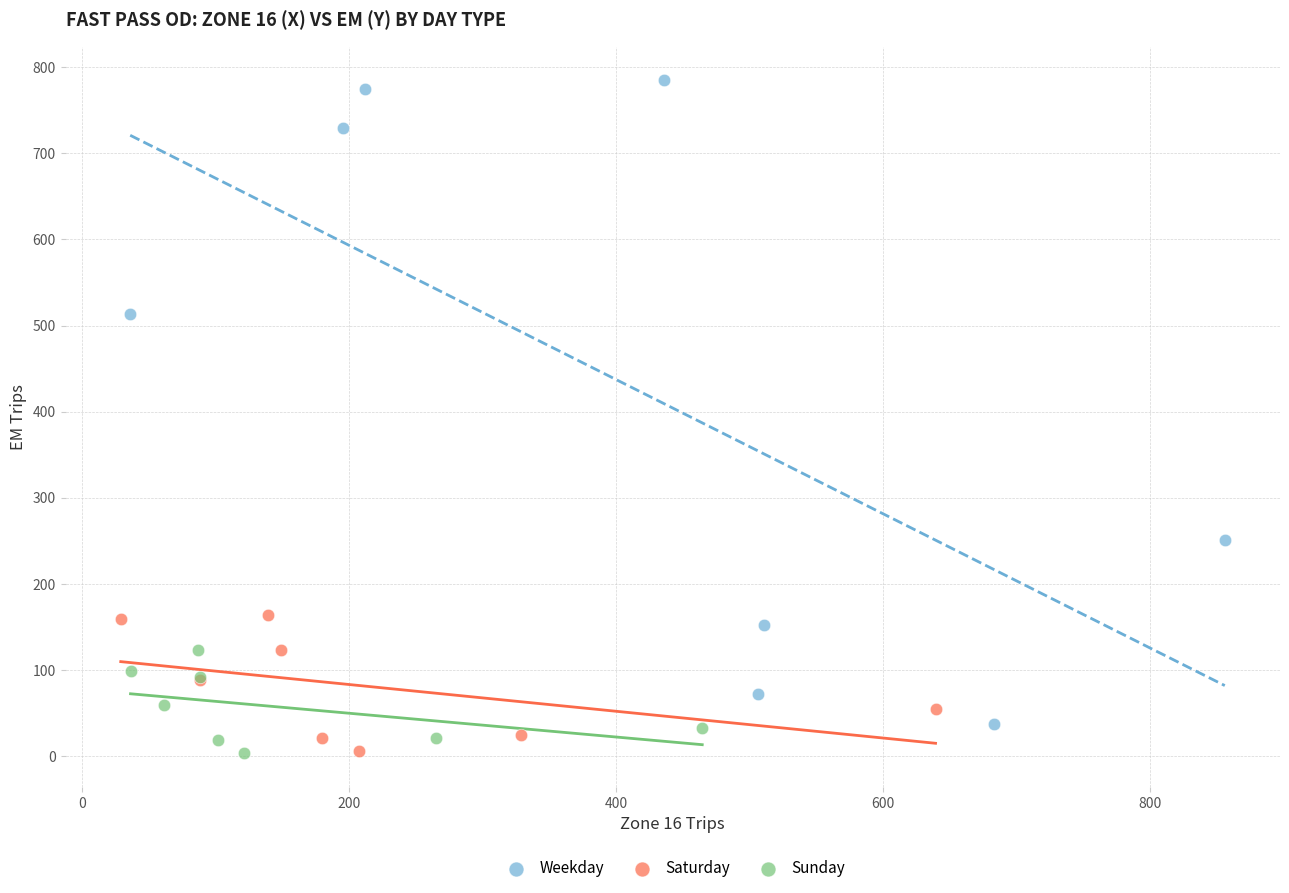

Which series has the largest Y range (max minus min)?

Weekday